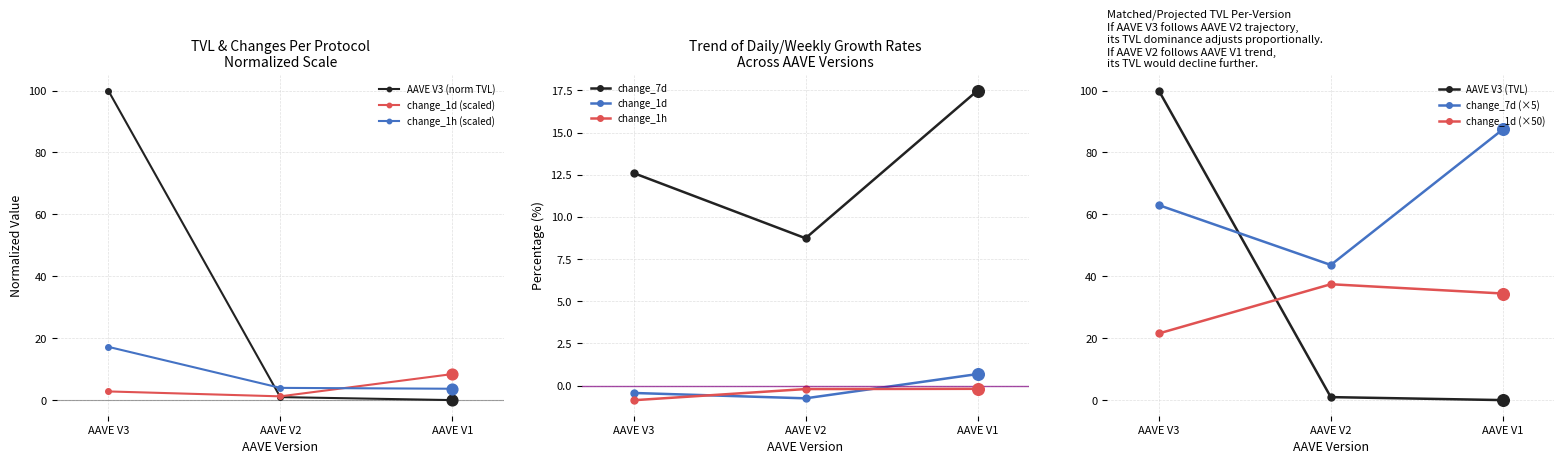

Which series contains the highest Y value?

tvl